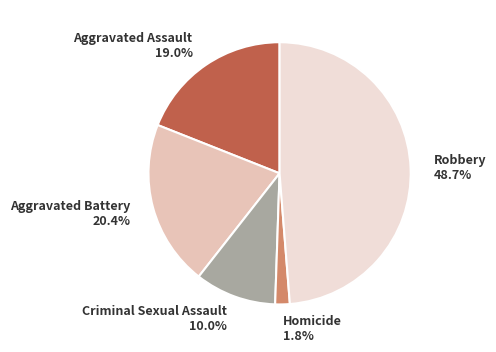

Between Robbery 48.7% and Homicide 1.8%, which is larger?

Robbery 48.7%